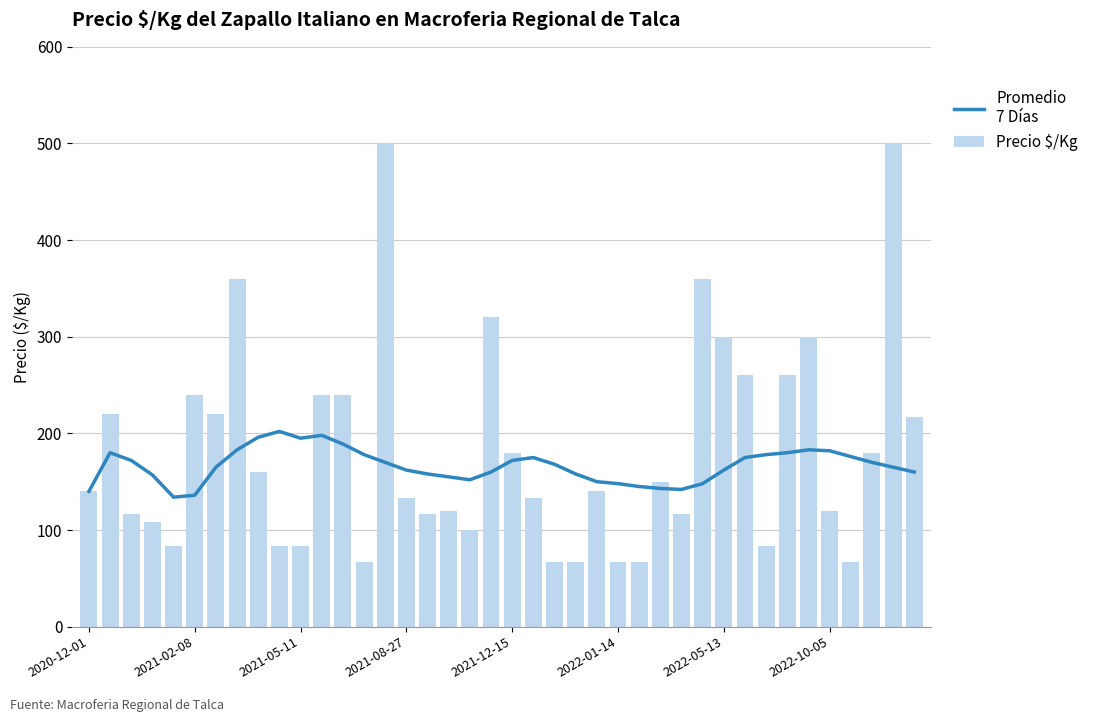

Rank the series by their maximum value, from highest to lowest.

Precio $/Kg, Promedio
7 Días